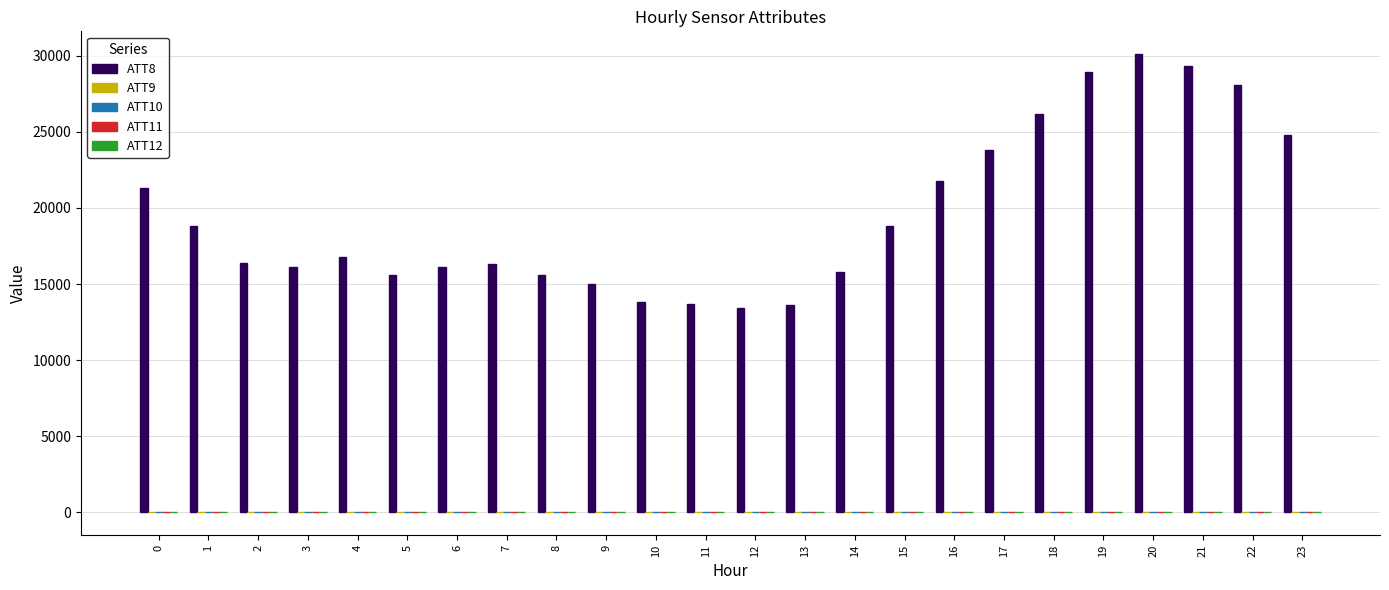

Which series has the largest total across all categories?

ATT8